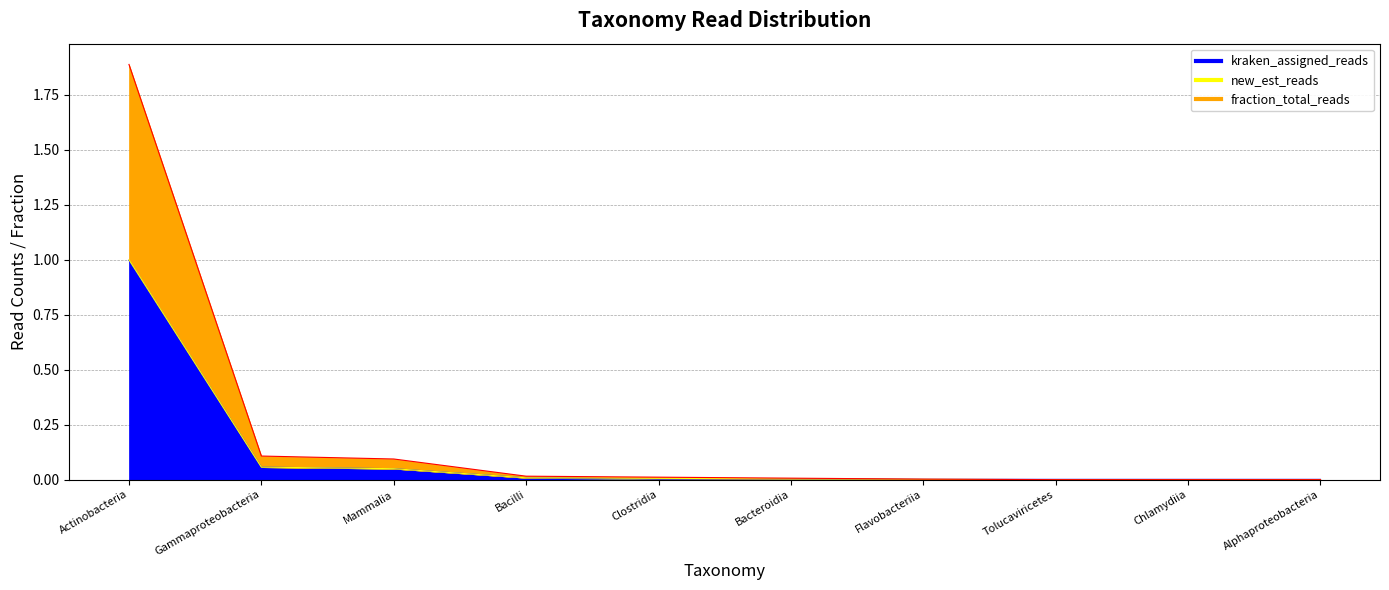

The kraken_assigned_reads_line series shows 0.0 at Flavobacteriia. True or false?

False